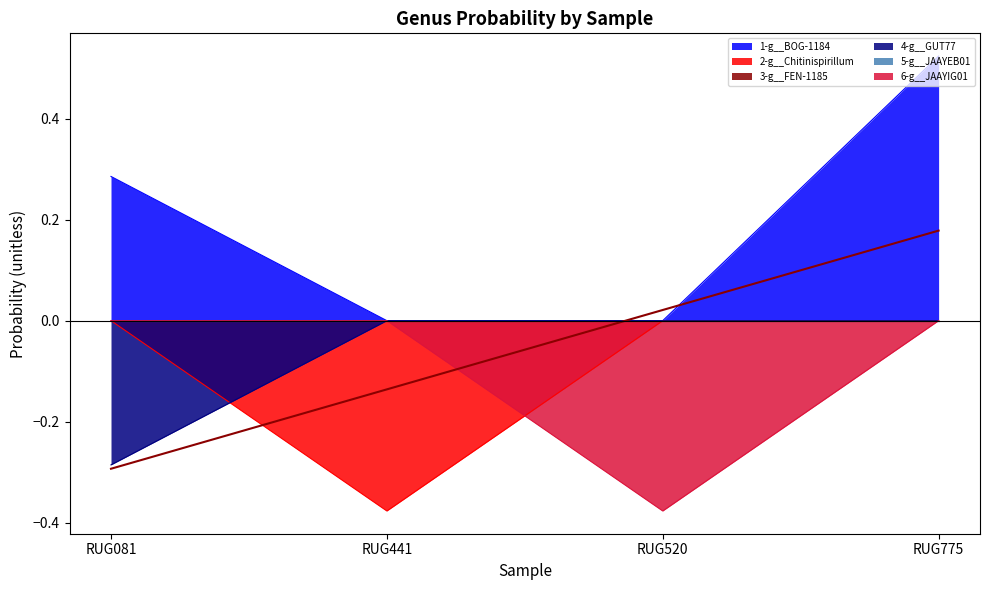

Is it true that 1-g__BOG-1184 equals 0.9 at RUG775?

False